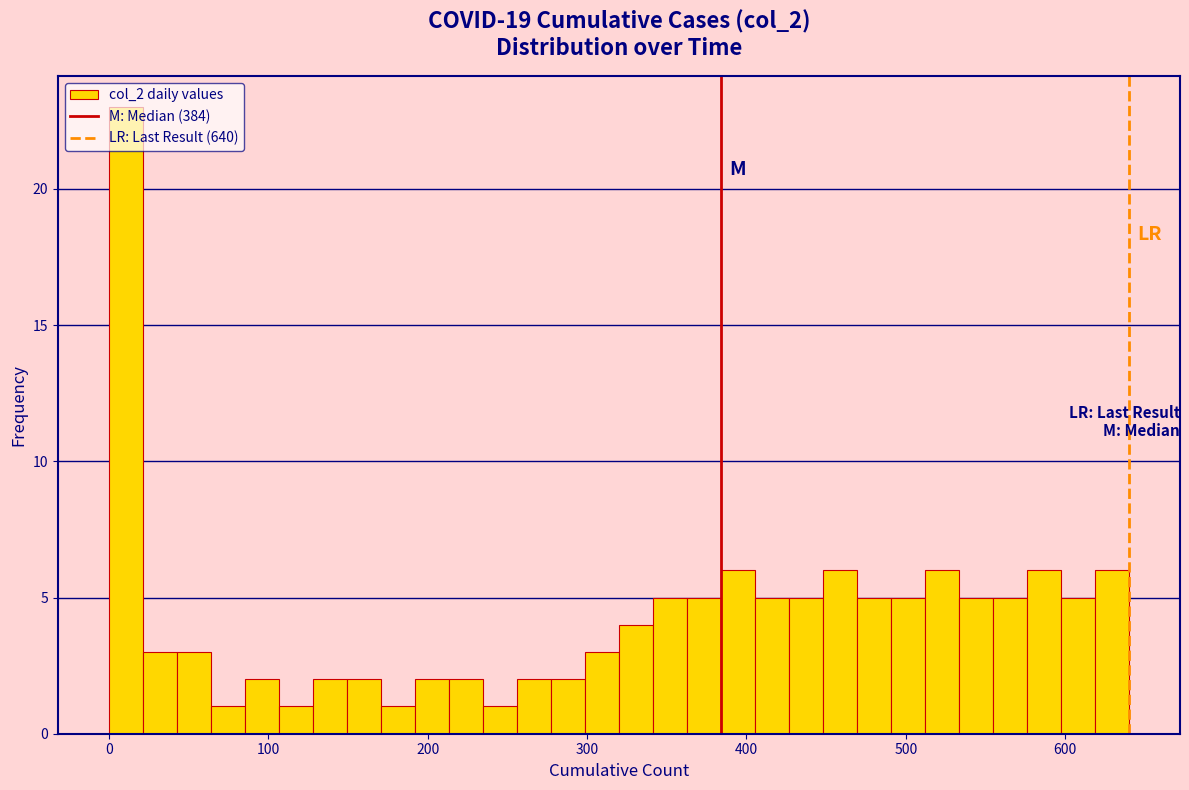

Around what value on the x-axis is the tallest bar? Give the approximate position of its centre, as read against the axis.

10